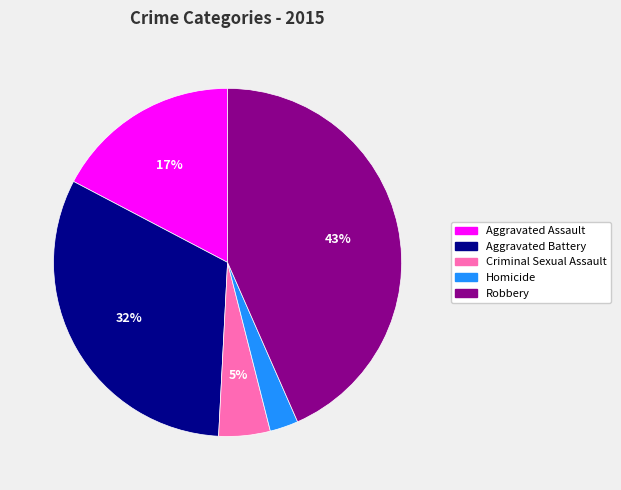

Which slice is the largest?

Robbery